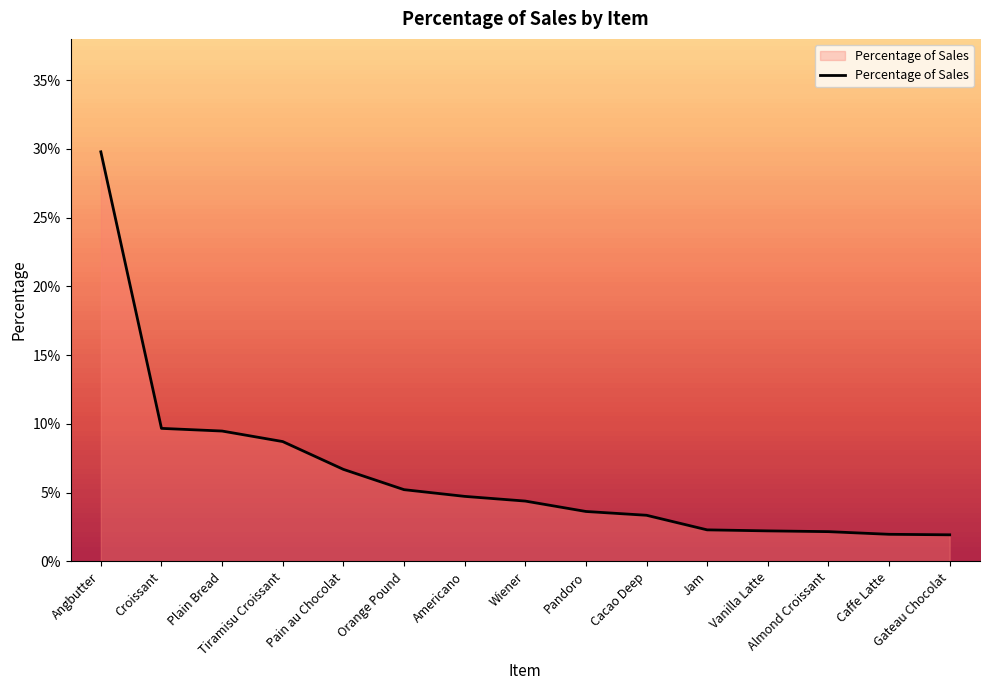

What is the label of the 3rd point from the right?

Almond Croissant